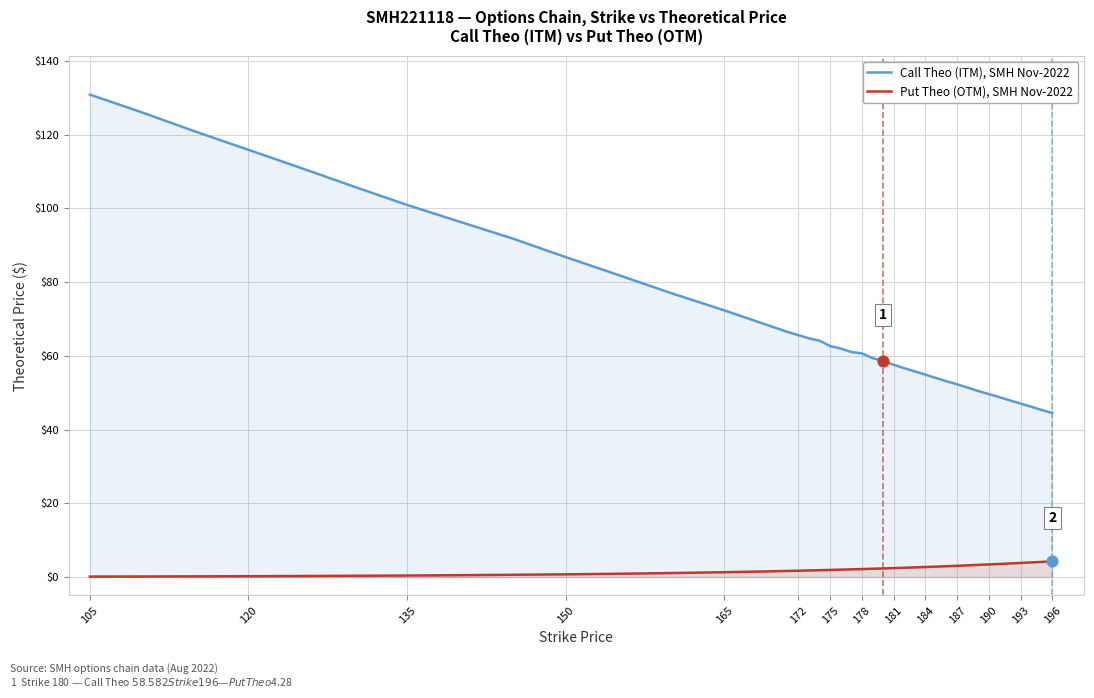

Which series has the largest total across all categories?

Call Theo (ITM), SMH Nov-2022